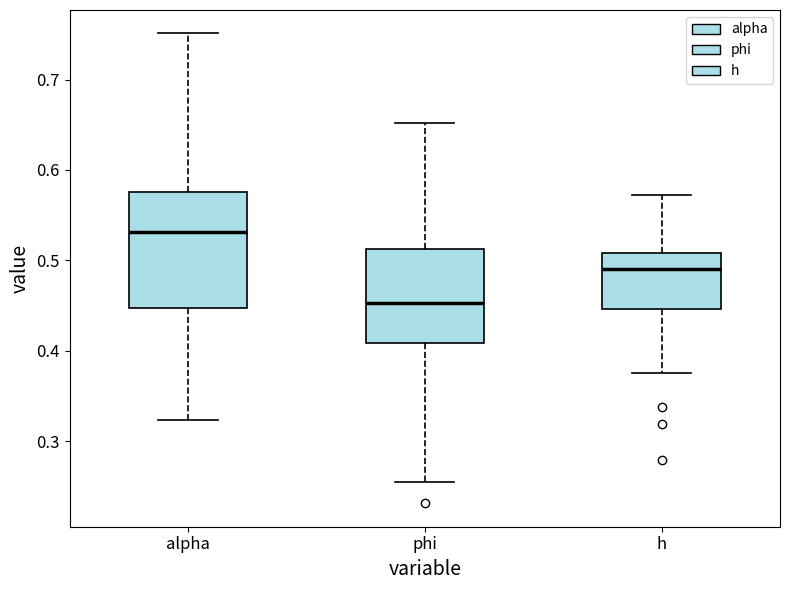

Which box is the tallest, from its lower edge to its upper edge?

alpha